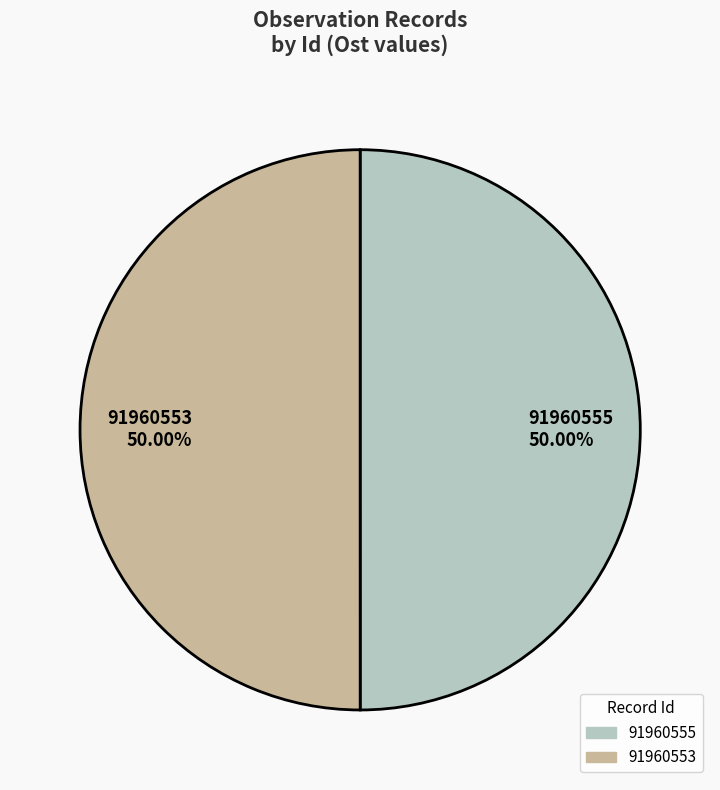

True or false: 91960553 accounts for 44% of the total.

False